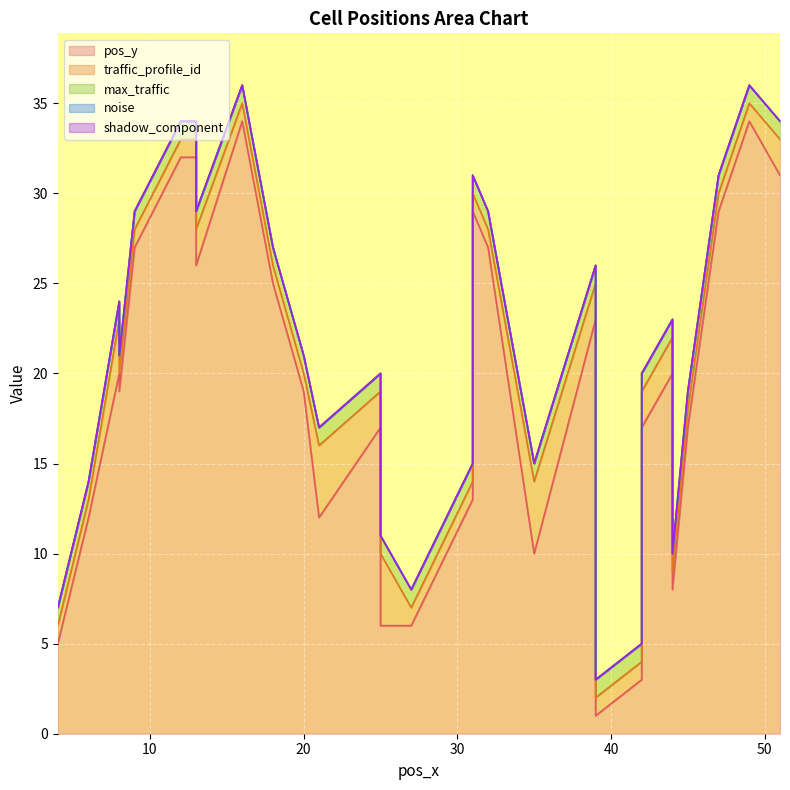

What is the spread (max minus min) of values at 44?

20